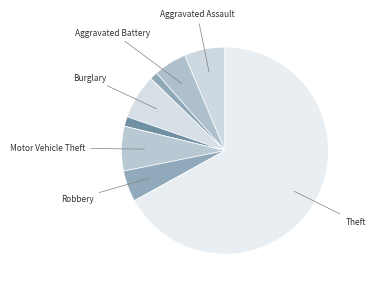

What is the majority slice?

Theft